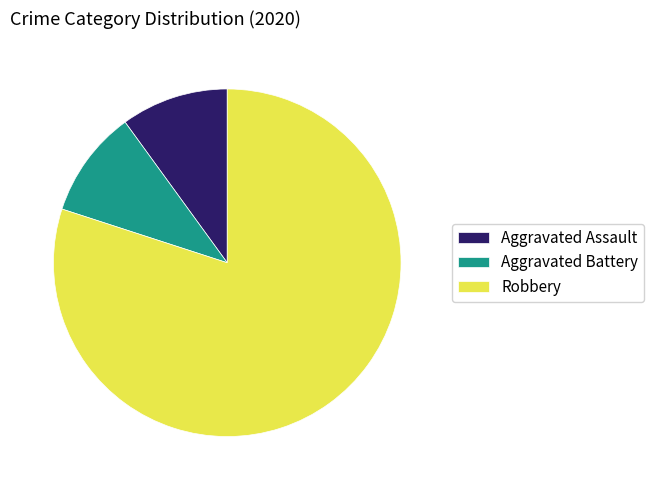

Is there any slice that represents more than half of the pie?

Yes